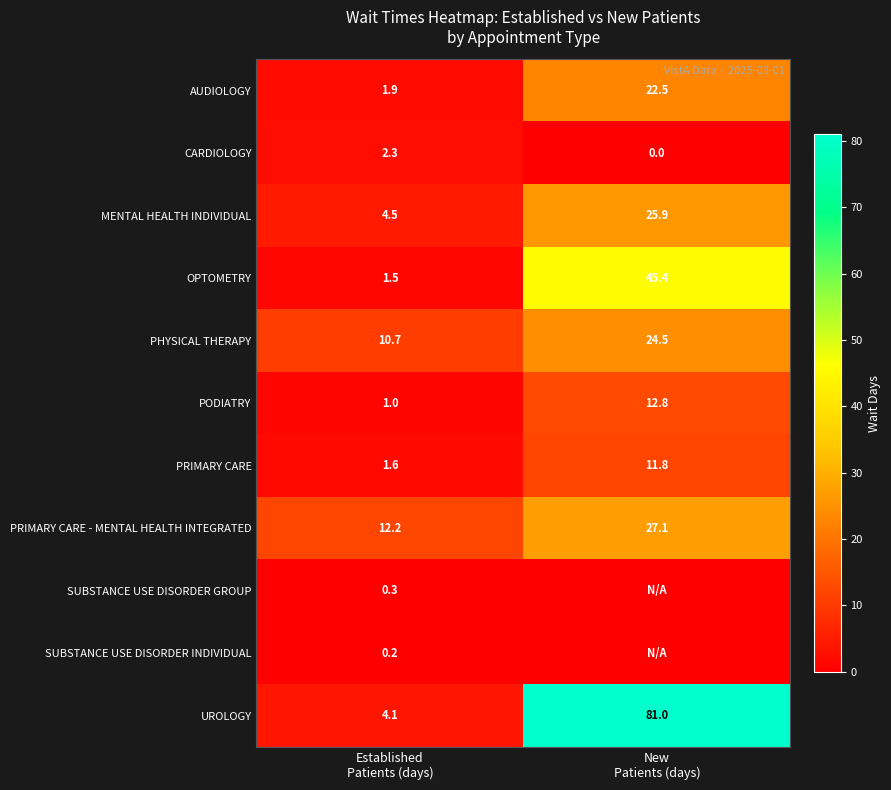

What is the difference between the maximum and minimum values in the CARDIOLOGY series?

2.3